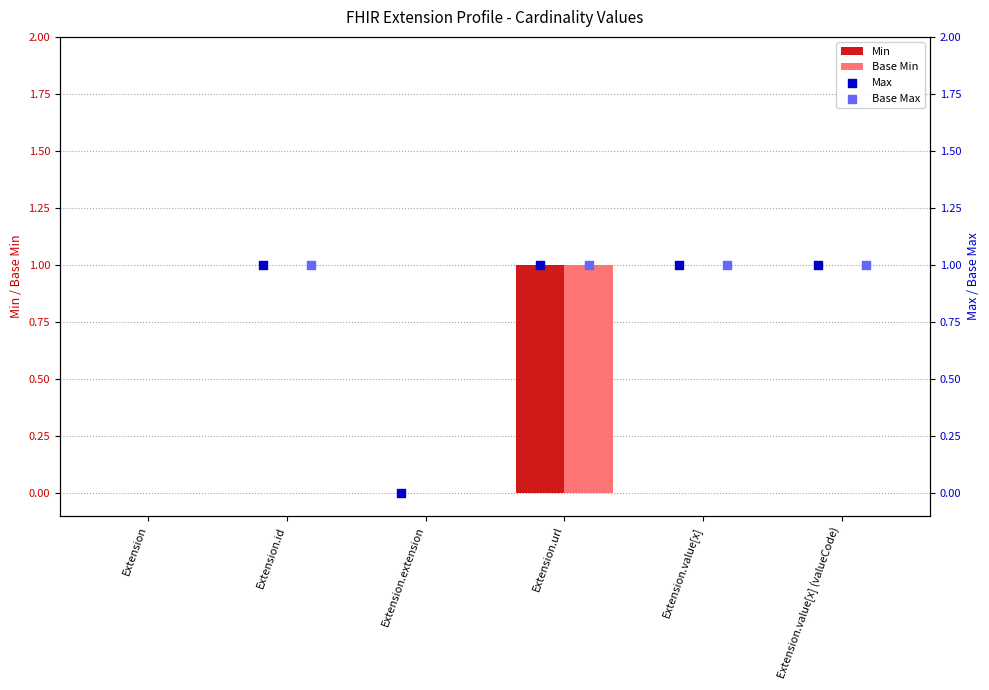

Which series reaches the minimum Y coordinate?

Min